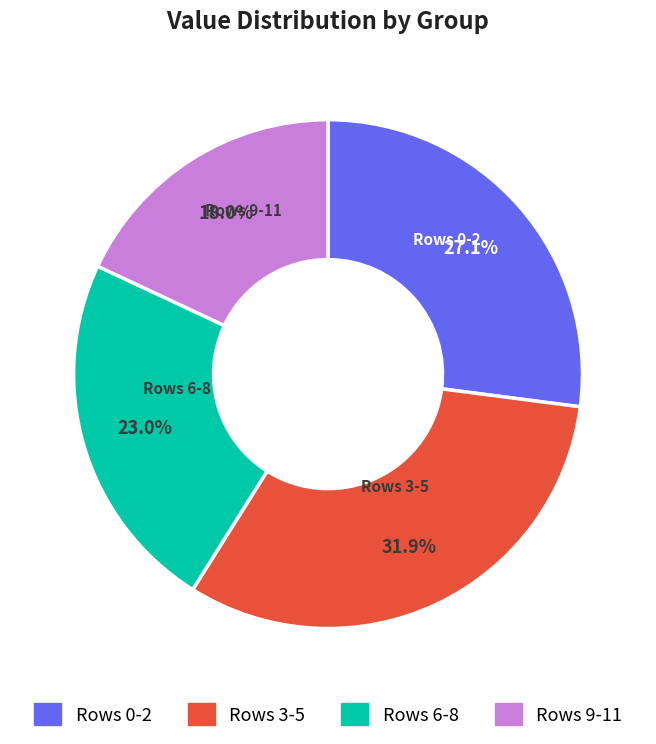

Which has a higher value, Rows 9-11 or Rows 6-8?

Rows 6-8